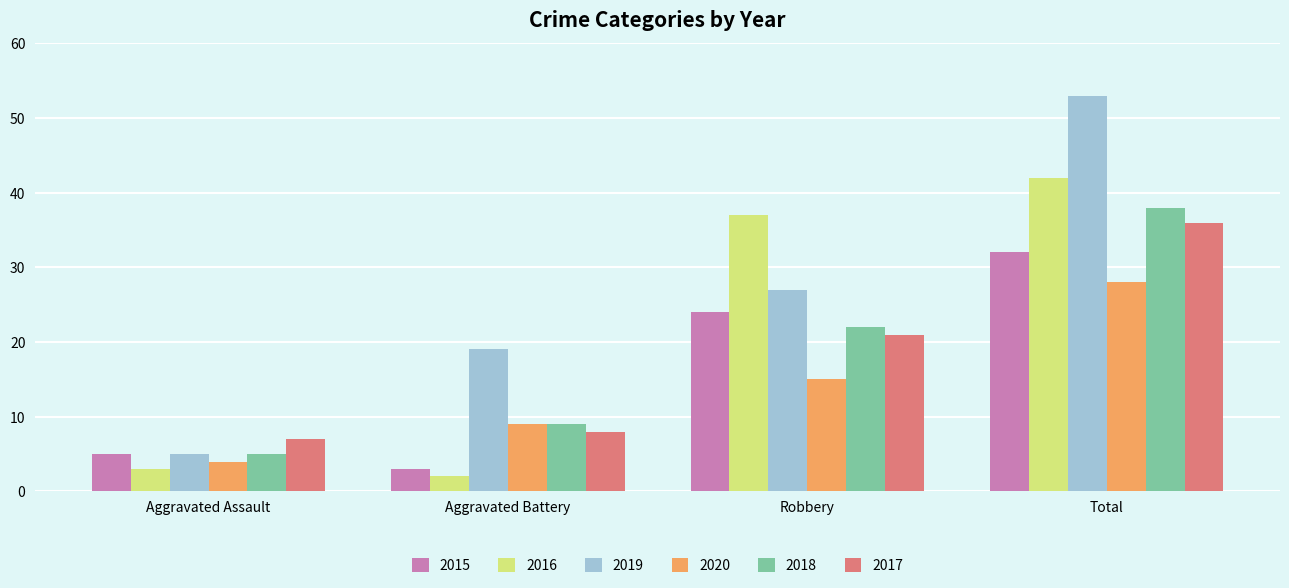

Does the chart contain stacked bars?

No